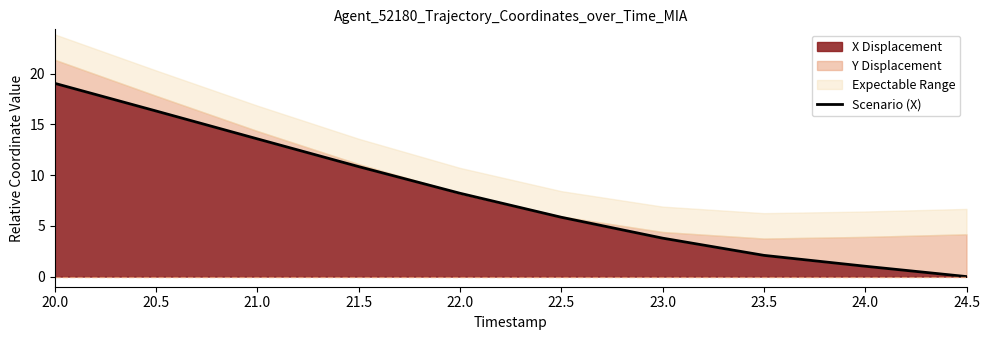

At which category does the chart reach its peak across all series?

20.0